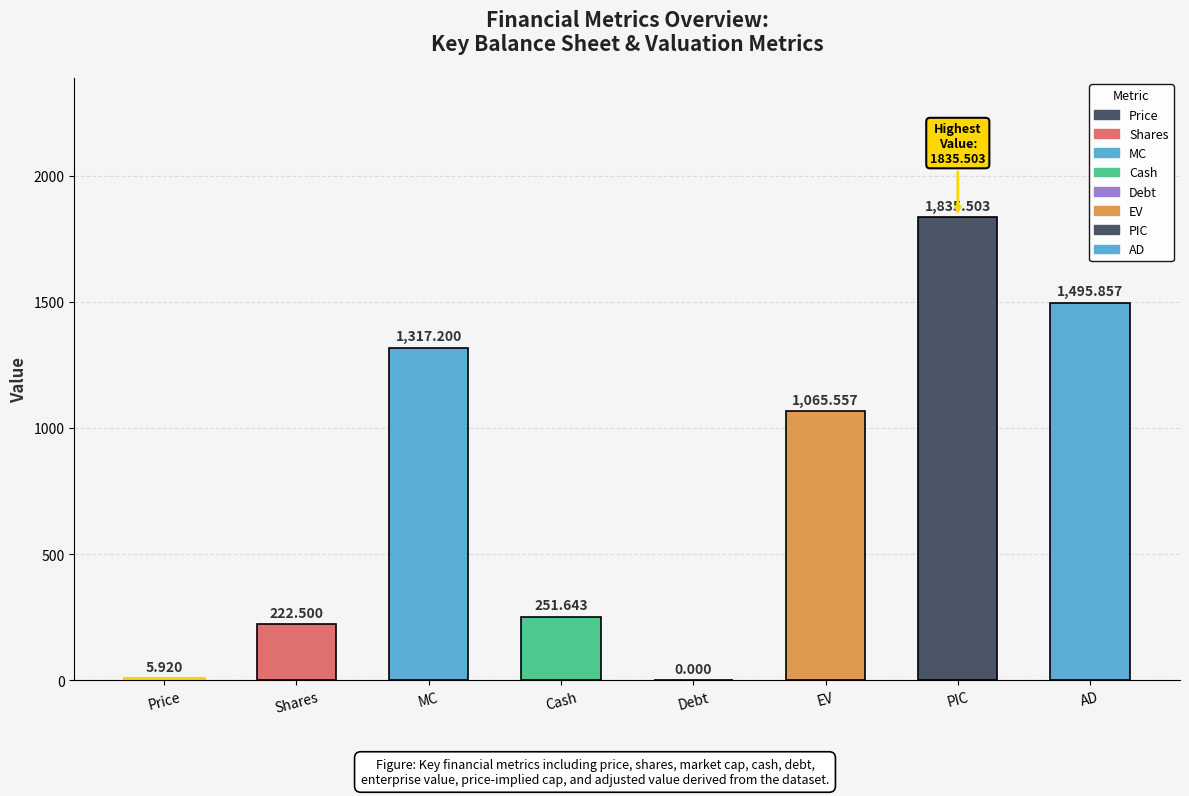

What is the ratio of the value at Cash to the value at Price?

42.5